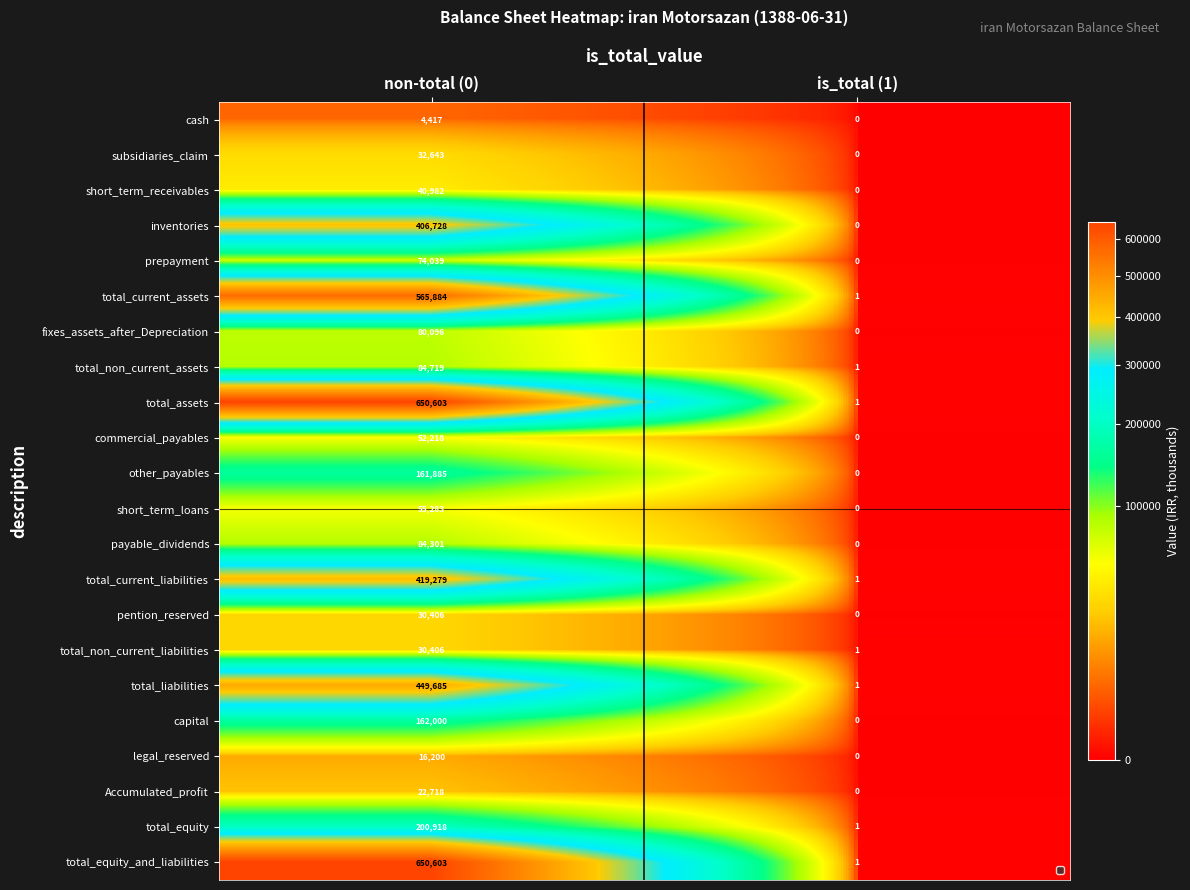

What is the difference between the total_equity values at non-total (0) and is_total (1)?

200917